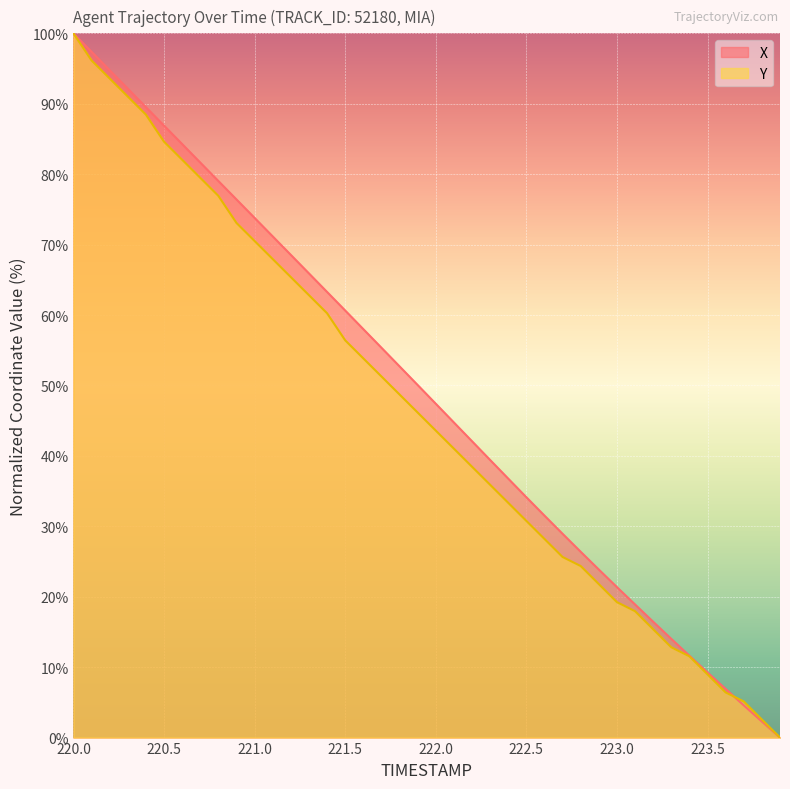

What is the sum of all X values?

1962.1